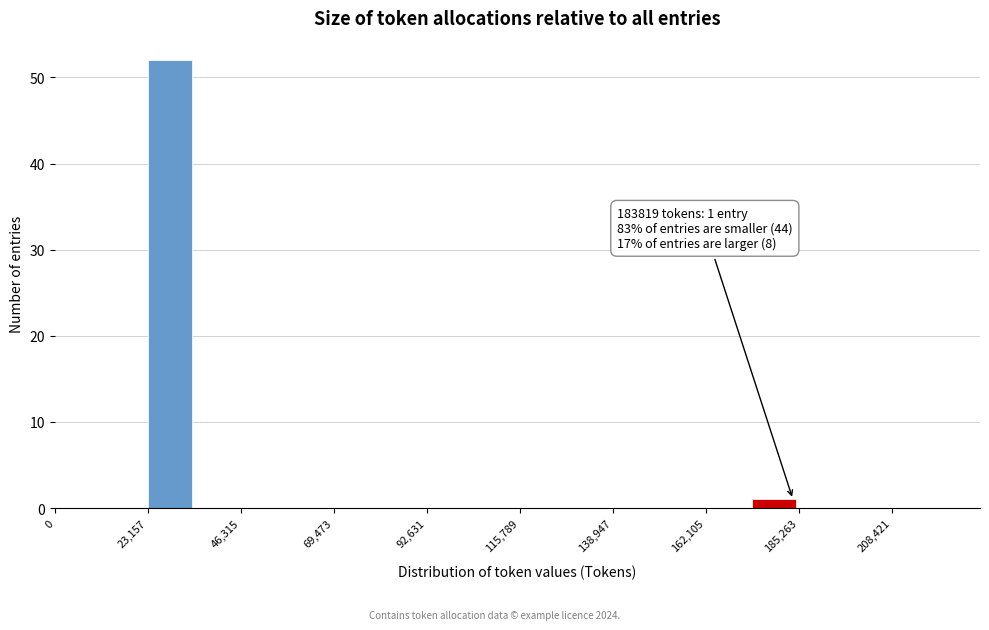

Read against the x-axis, roughly where is the centre of the tallest bar?

30000